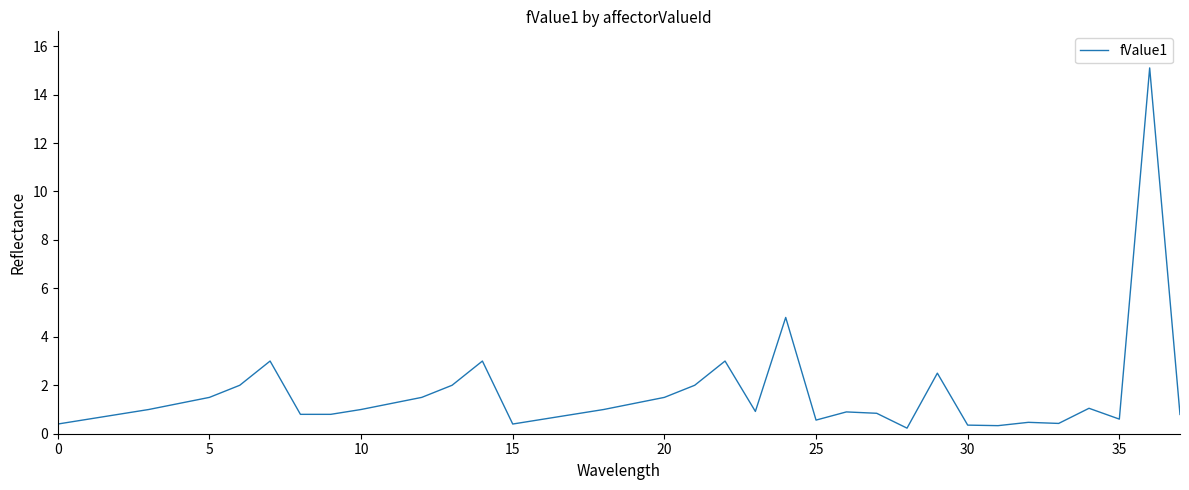

What is the maximum value shown in the chart?

15.1